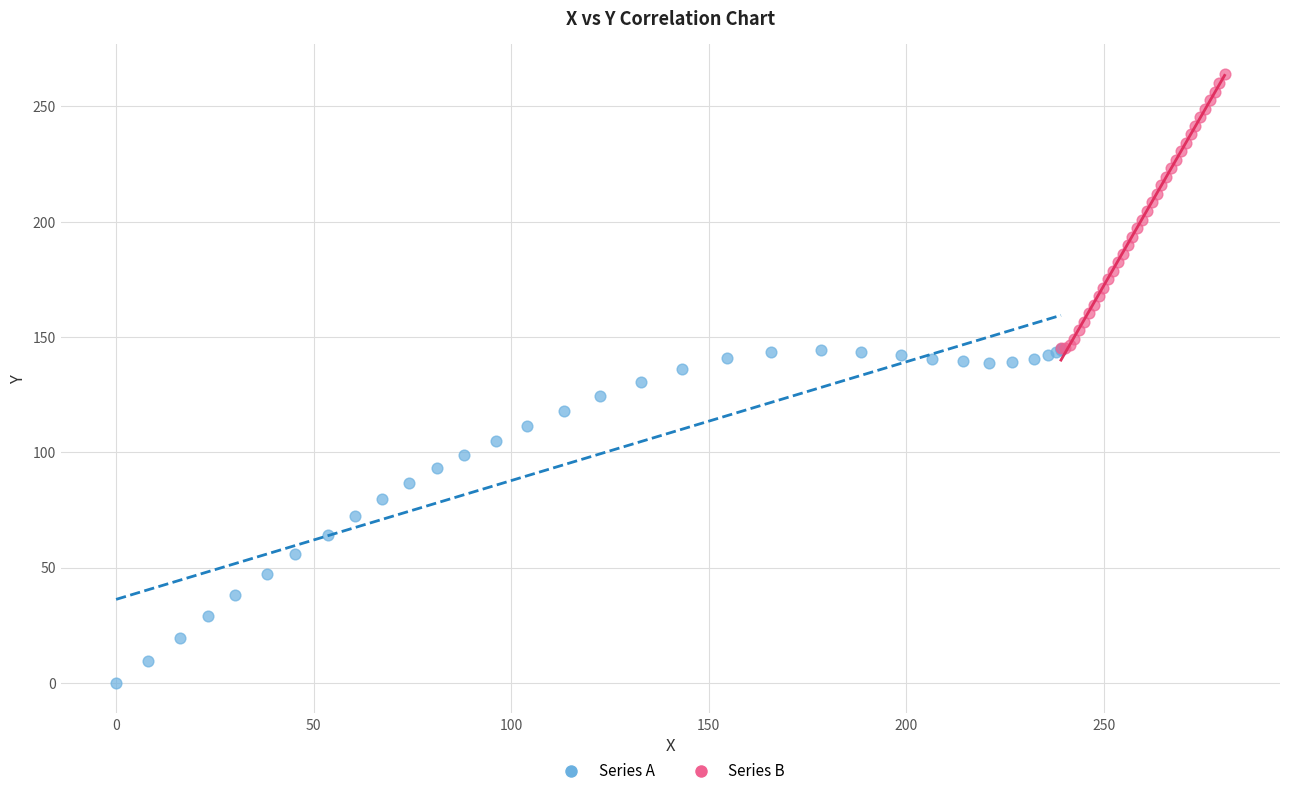

Which series has the largest Y range (max minus min)?

Series A